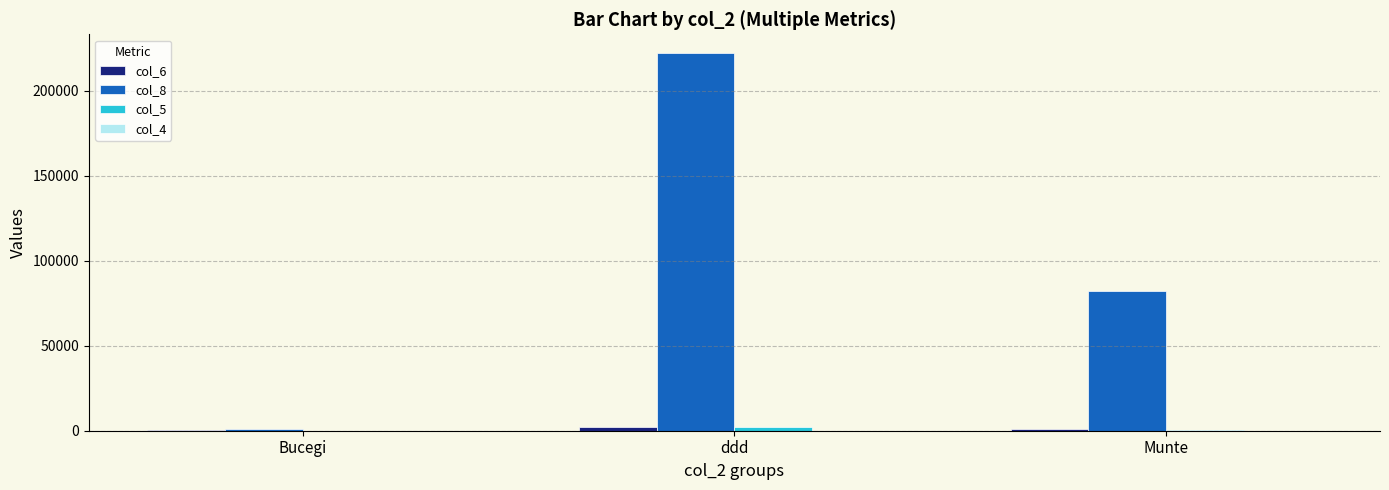

True or false: col_8 has a value of 222222.0 at ddd.

True